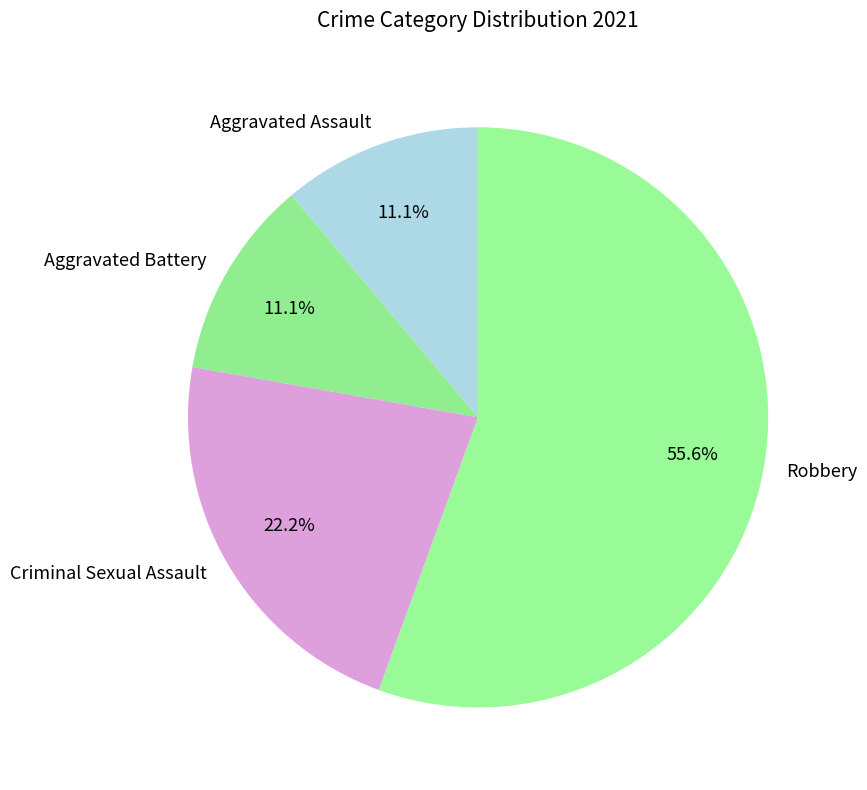

Count the number of slices in the pie.

4